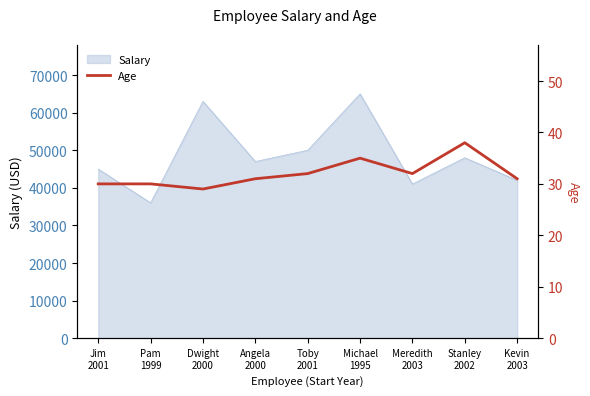

What is the minimum value for Salary?

36000